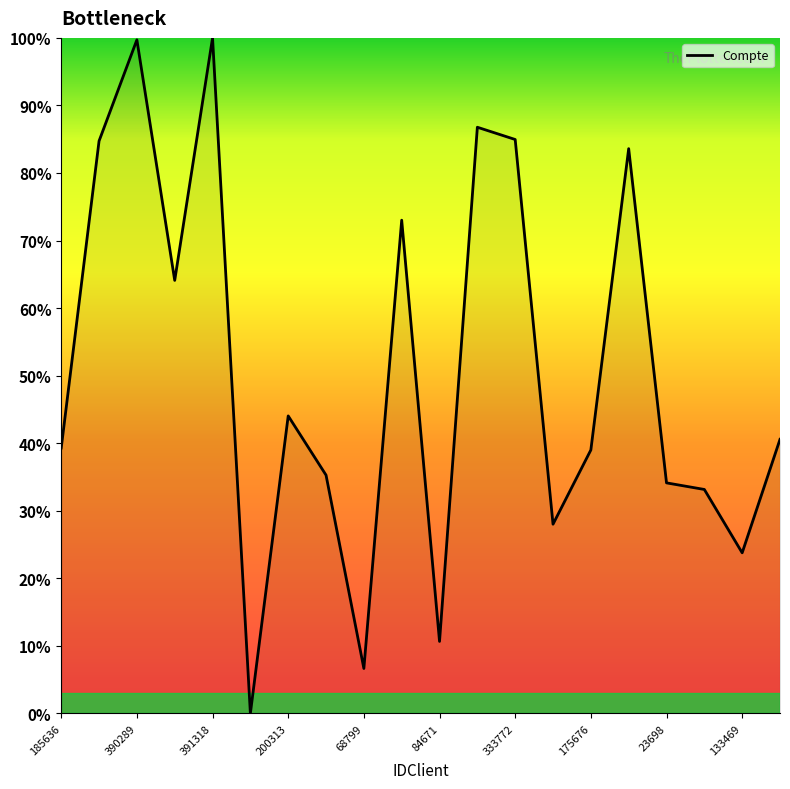

How many interior local peaks (higher than both neighbors) does the data have?

6